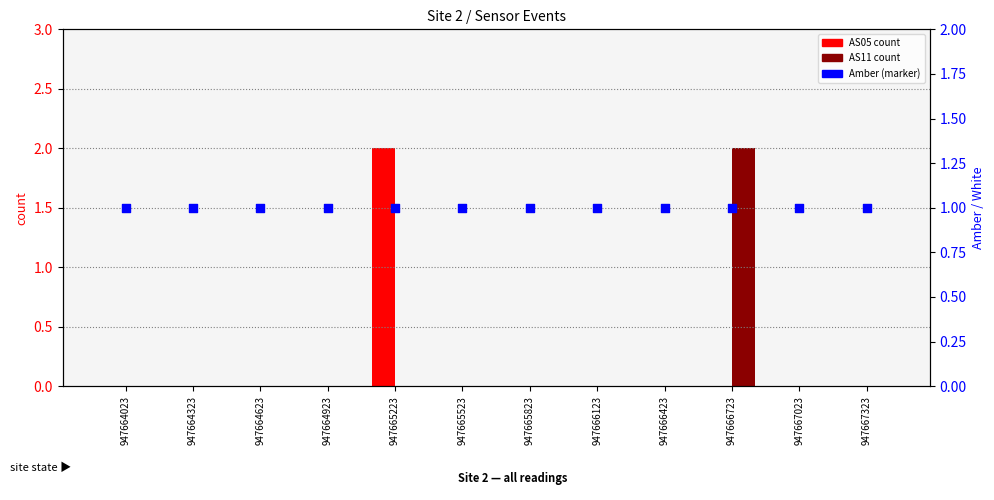

At how many categories does at least one series exceed 1?

2